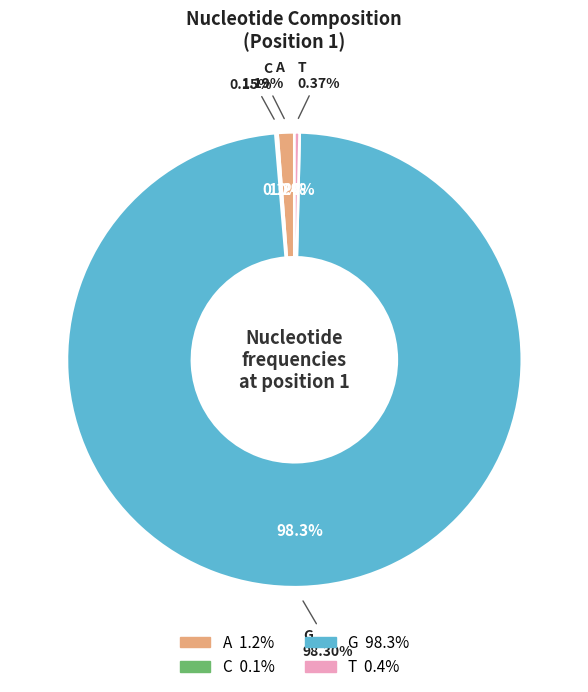

Is the sum of G and C greater than half?

Yes